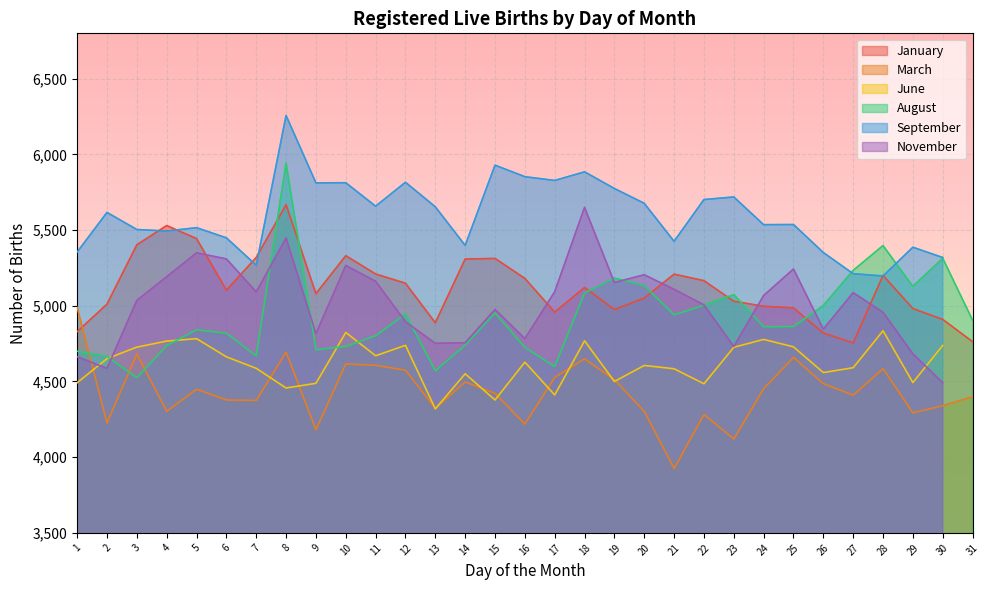

What value does the March series have at 21, to the nearest 100?

3900